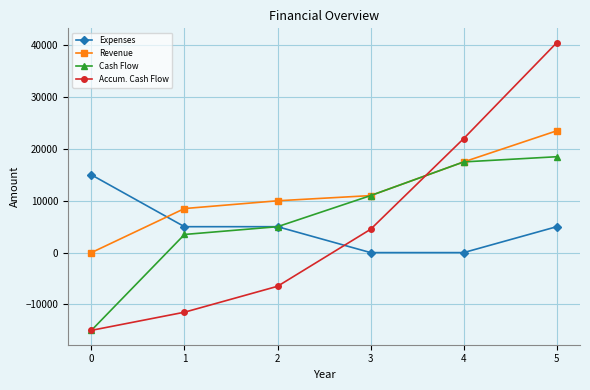

At how many categories does at least one series exceed 8201?

6